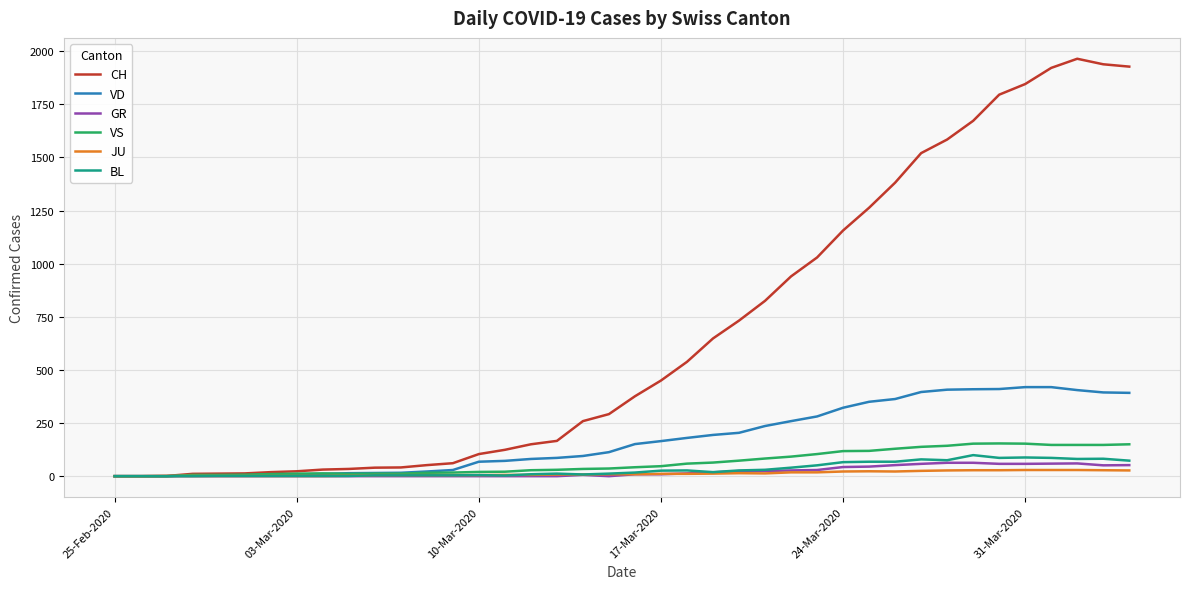

Which series has the widest spread of values?

CH